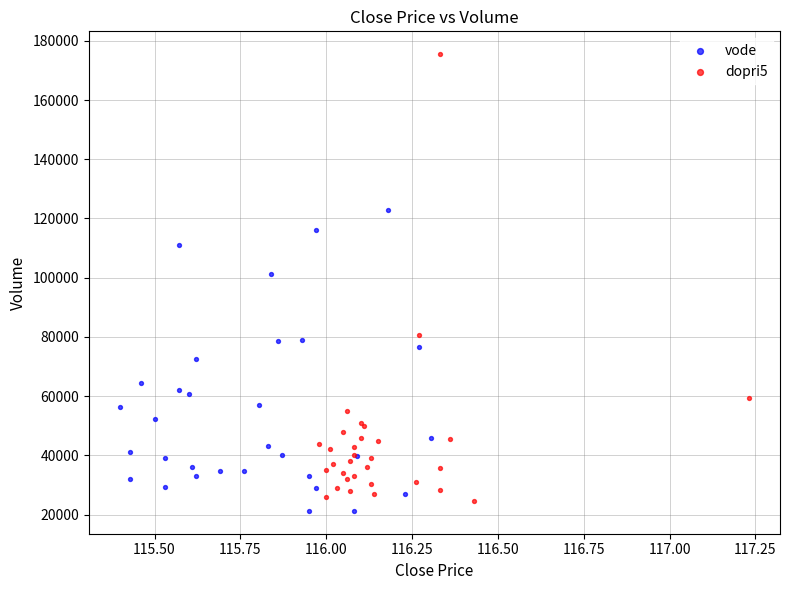

Which series has the largest Y range (max minus min)?

dopri5